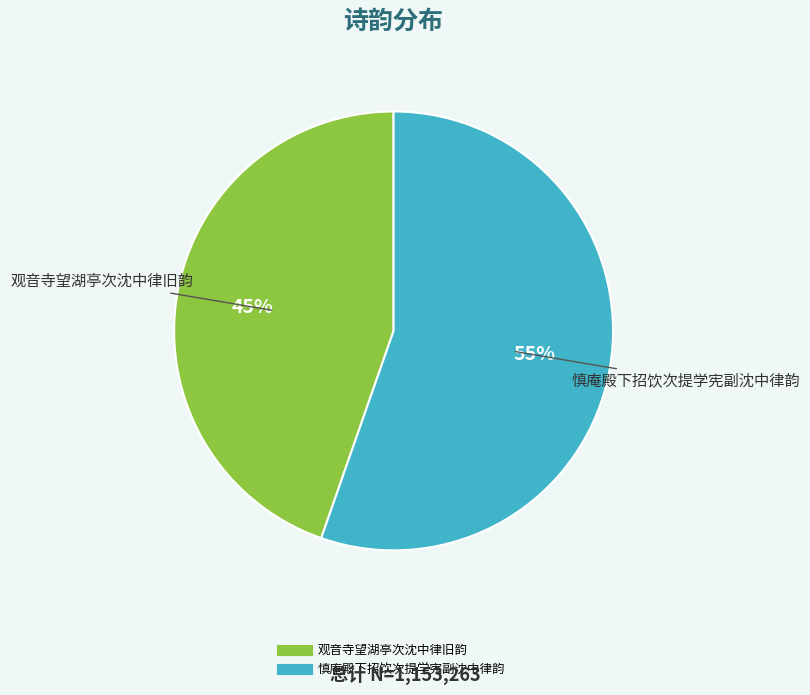

What percentage is the 观音寺望湖亭次沈中律旧韵 slice, to the nearest percent?

45%